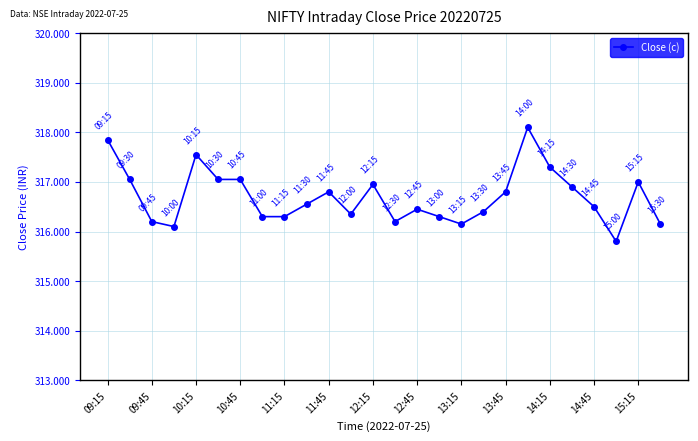

What is the greatest value displayed?

318.1